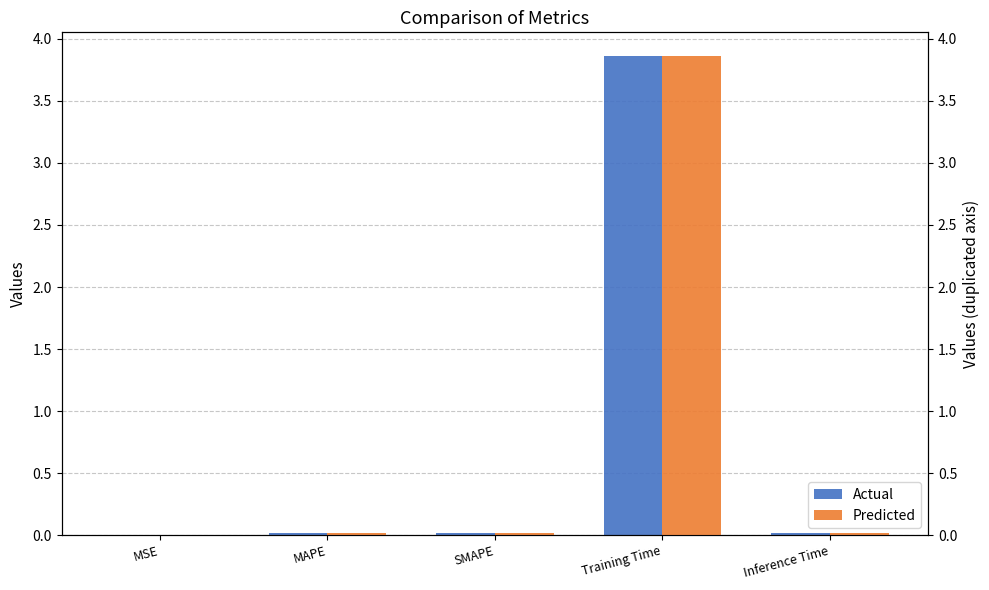

At which label does col_1 (right) reach its peak?

Training Time